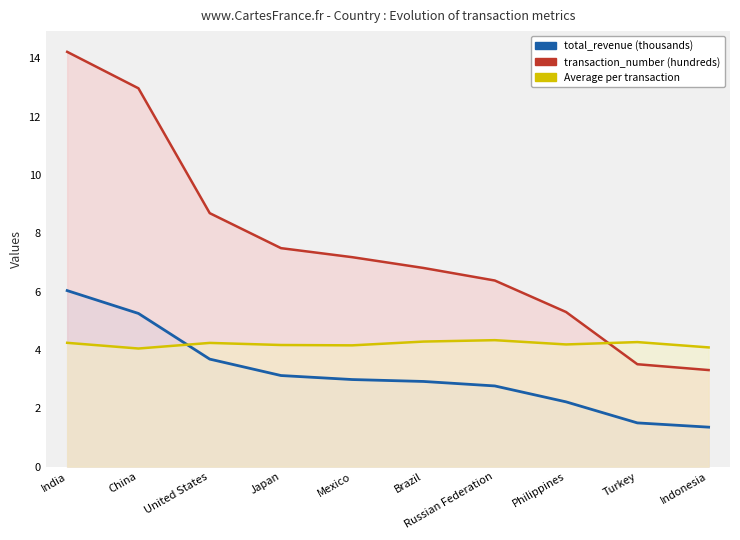

How many Average per transaction values are between 4 and 5?

10